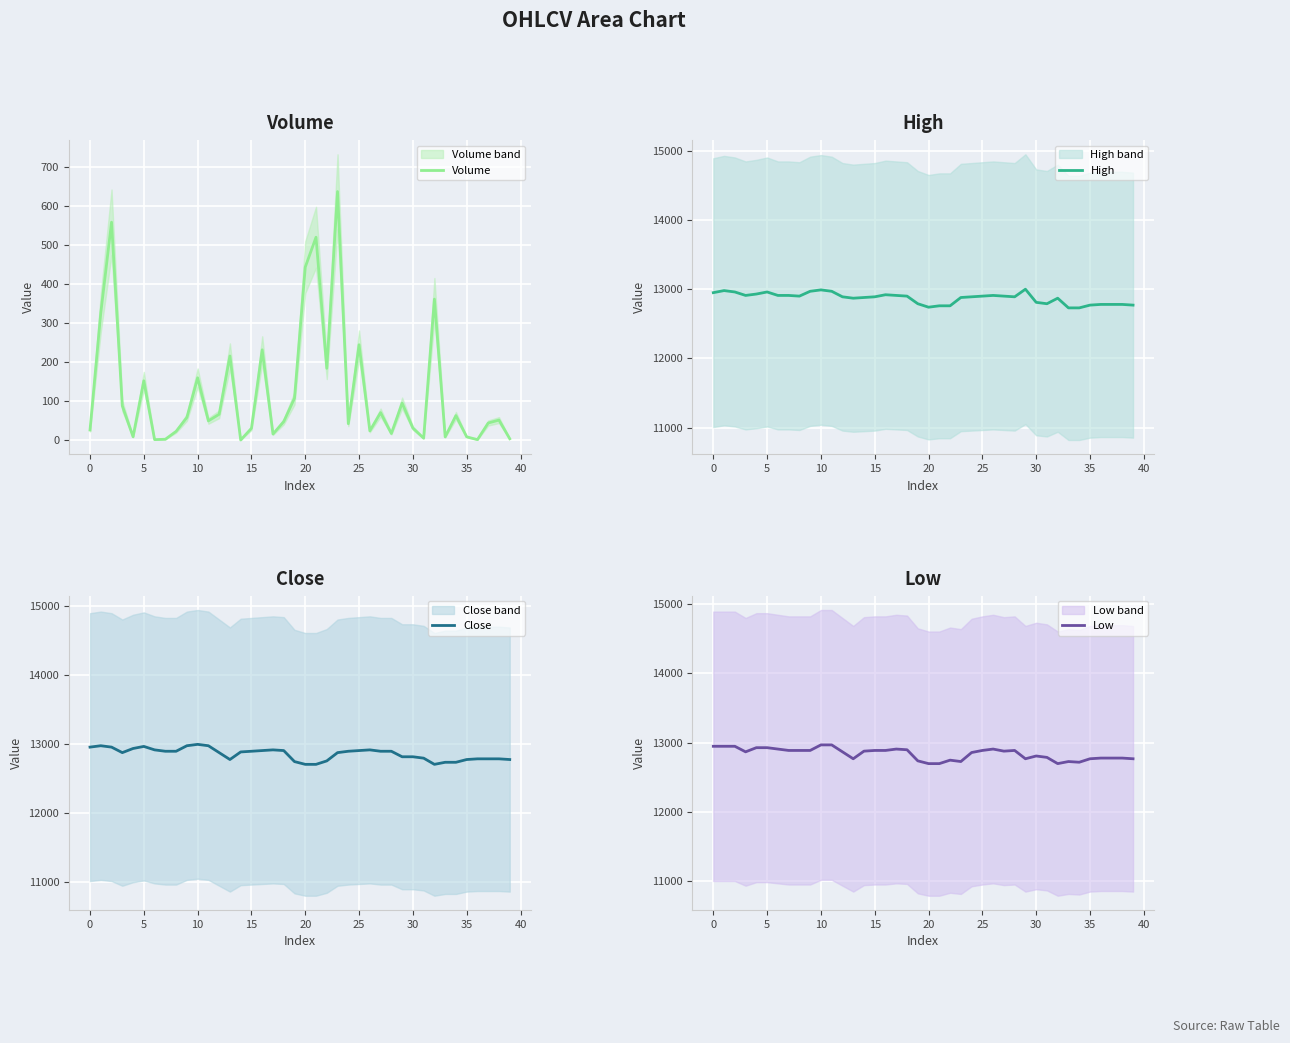

Count the number of categories in the chart.

40